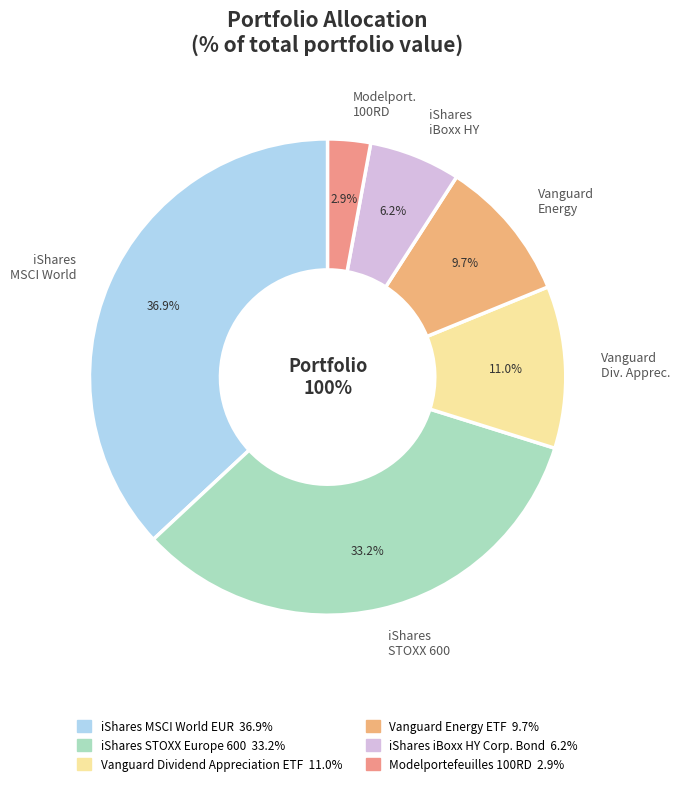

Rank the categories by value from lowest to highest.

Modelportefeuilles 100RD, iShares iBoxx HY Corp. Bond, Vanguard Energy ETF, Vanguard Dividend Appreciation ETF, iShares STOXX Europe 600, iShares MSCI World EUR